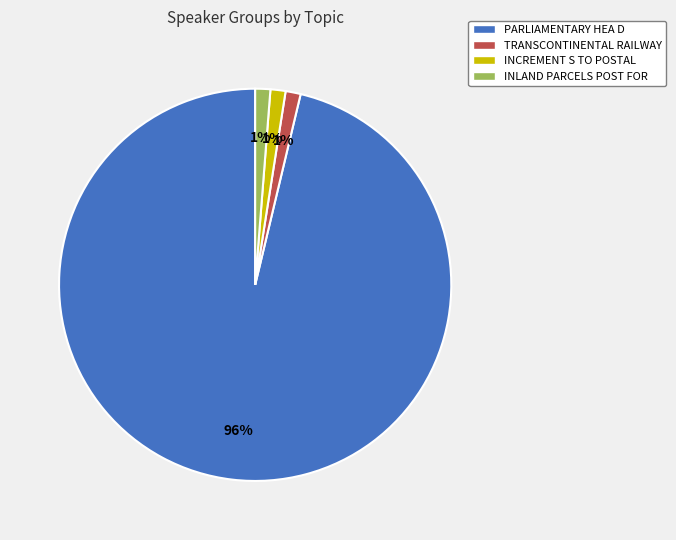

Is there a majority slice in this chart?

Yes